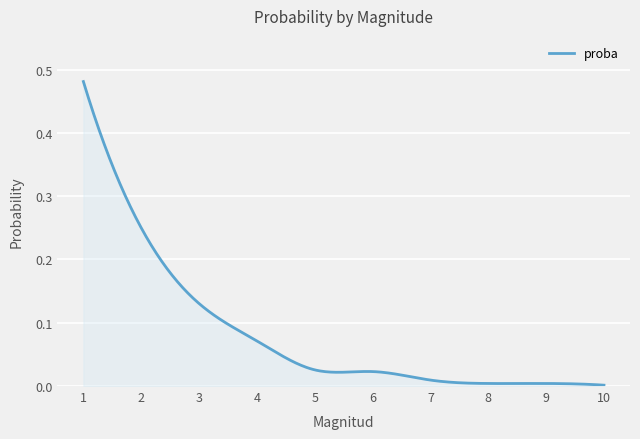

What is the sum of all values?

24.6